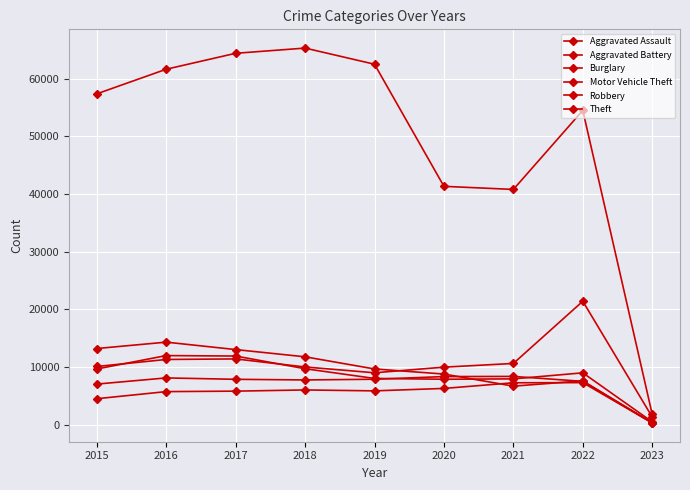

How many lines are shown in the chart?

6